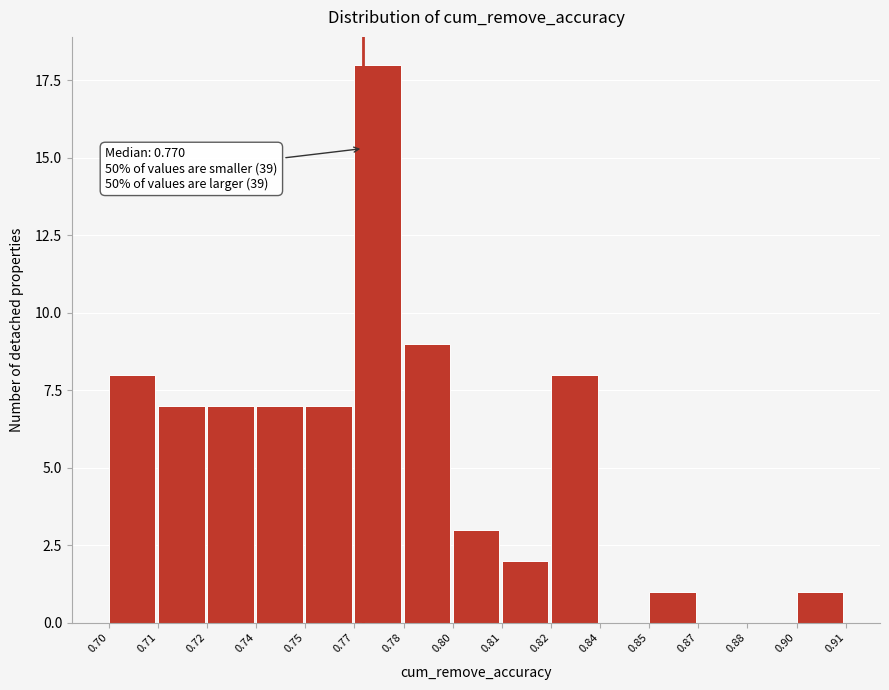

Reading right to left, what are all the values shown in this chart?

0.90=1	0.88=0	0.87=0	0.85=1	0.84=0	0.82=8	0.81=2	0.80=3	0.78=9	0.77=18	0.75=7	0.74=7	0.72=7	0.71=7	0.70=8